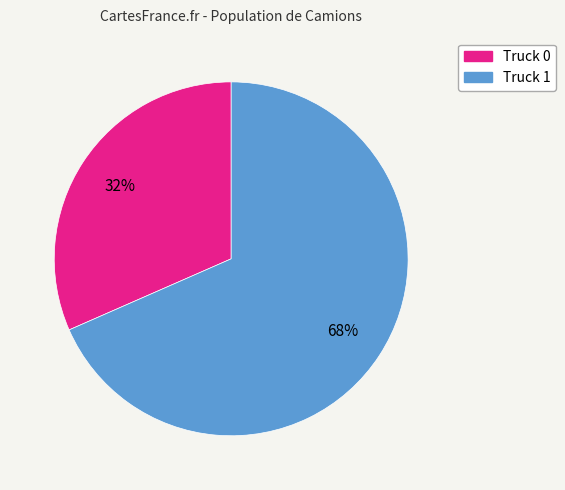

Rank the categories by value from lowest to highest.

Truck 0, Truck 1